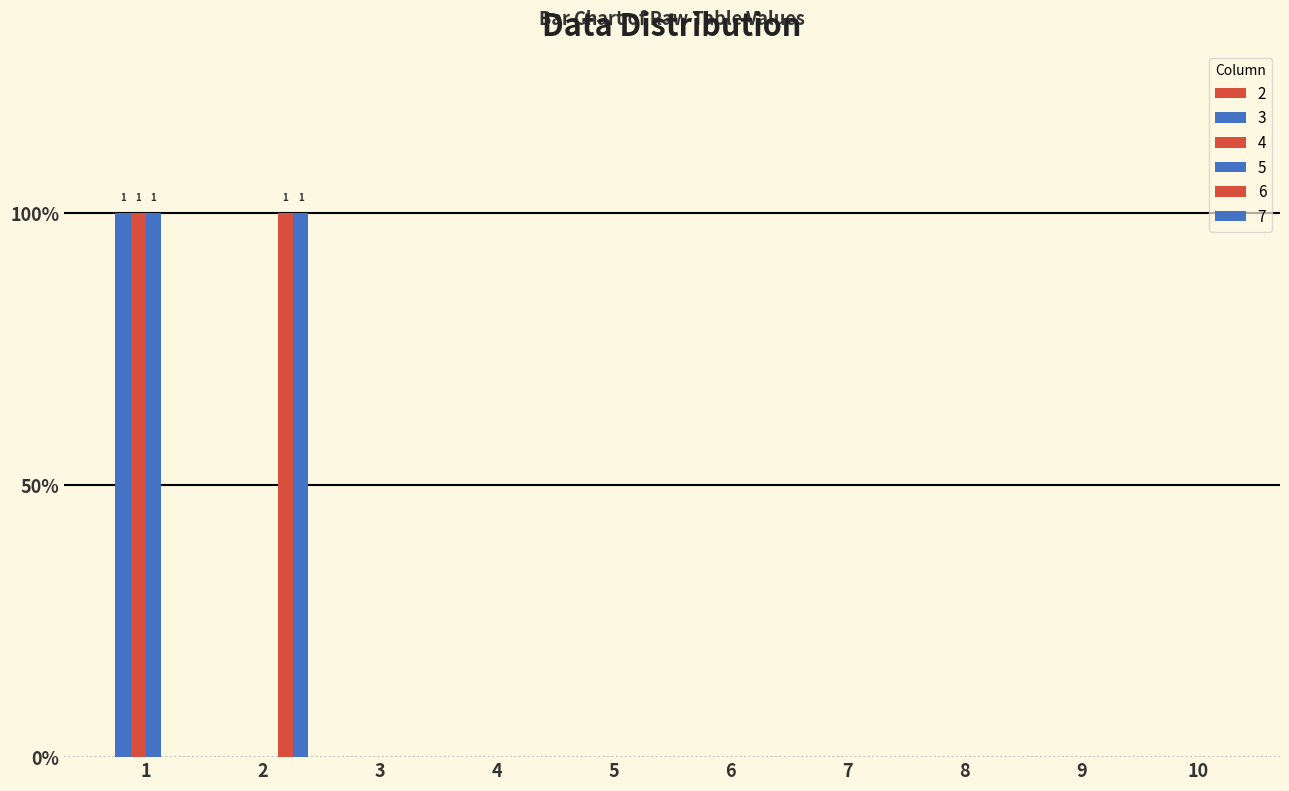

Are the bars grouped side by side (vs. stacked)?

Yes